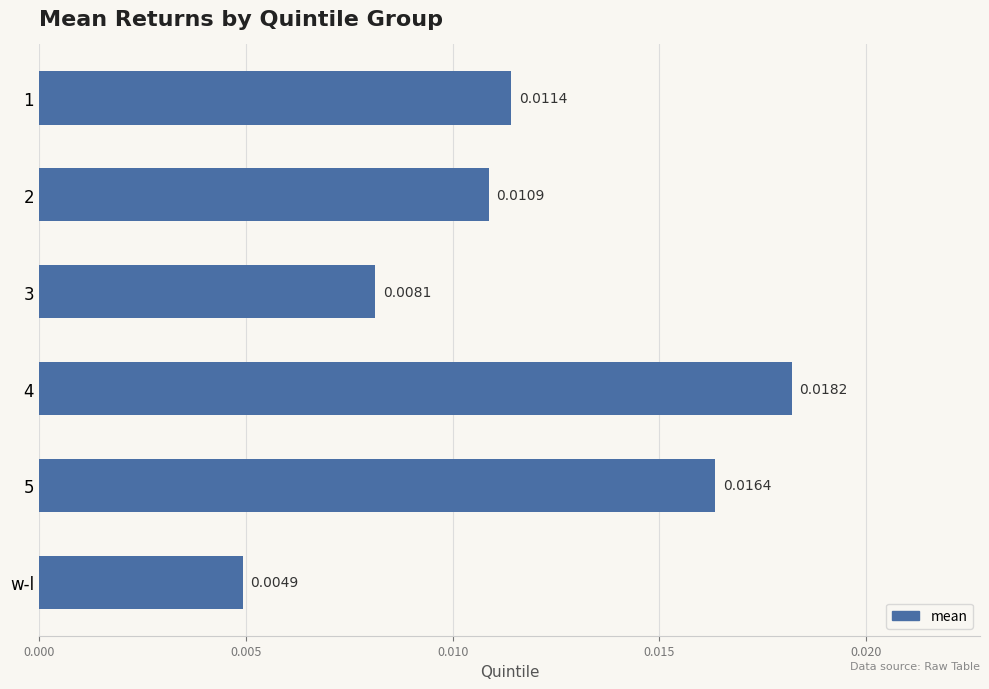

Which category has the lowest value across all series?

w-l